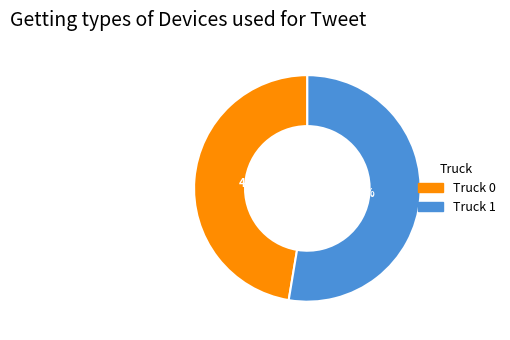

Which slice is the largest?

Truck 1